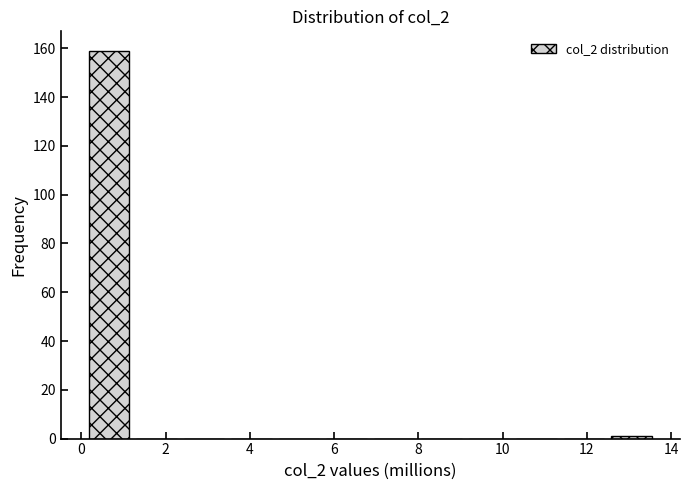

Over which range of the x-axis is the bar tallest?

0.0 to 1.2